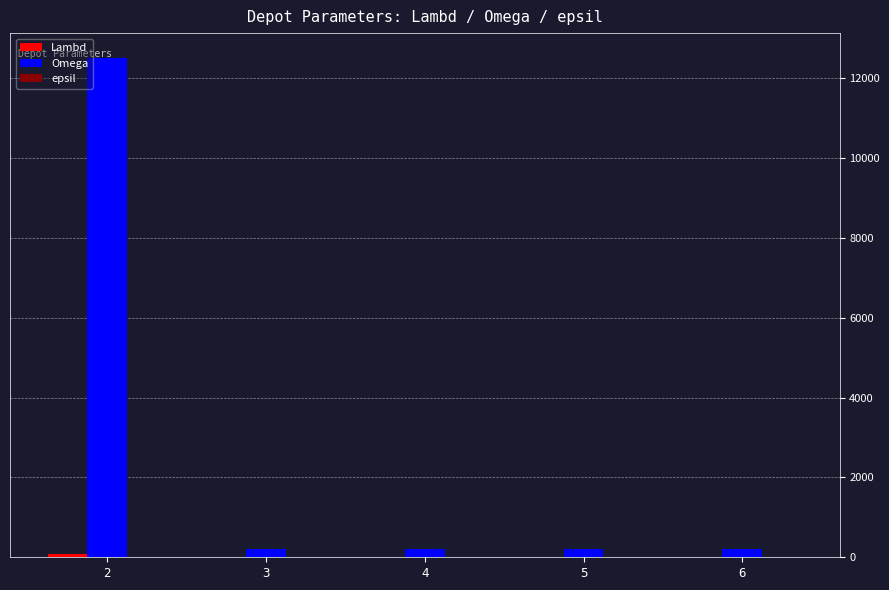

How many categories are shown in the chart?

5